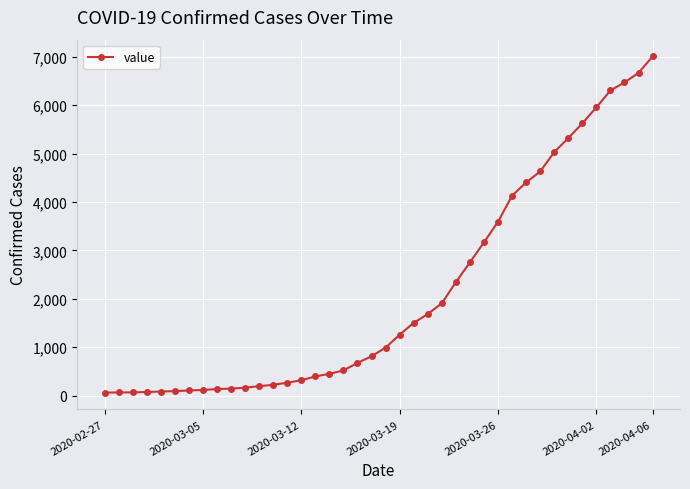

What is the maximum value shown in the chart?

7004